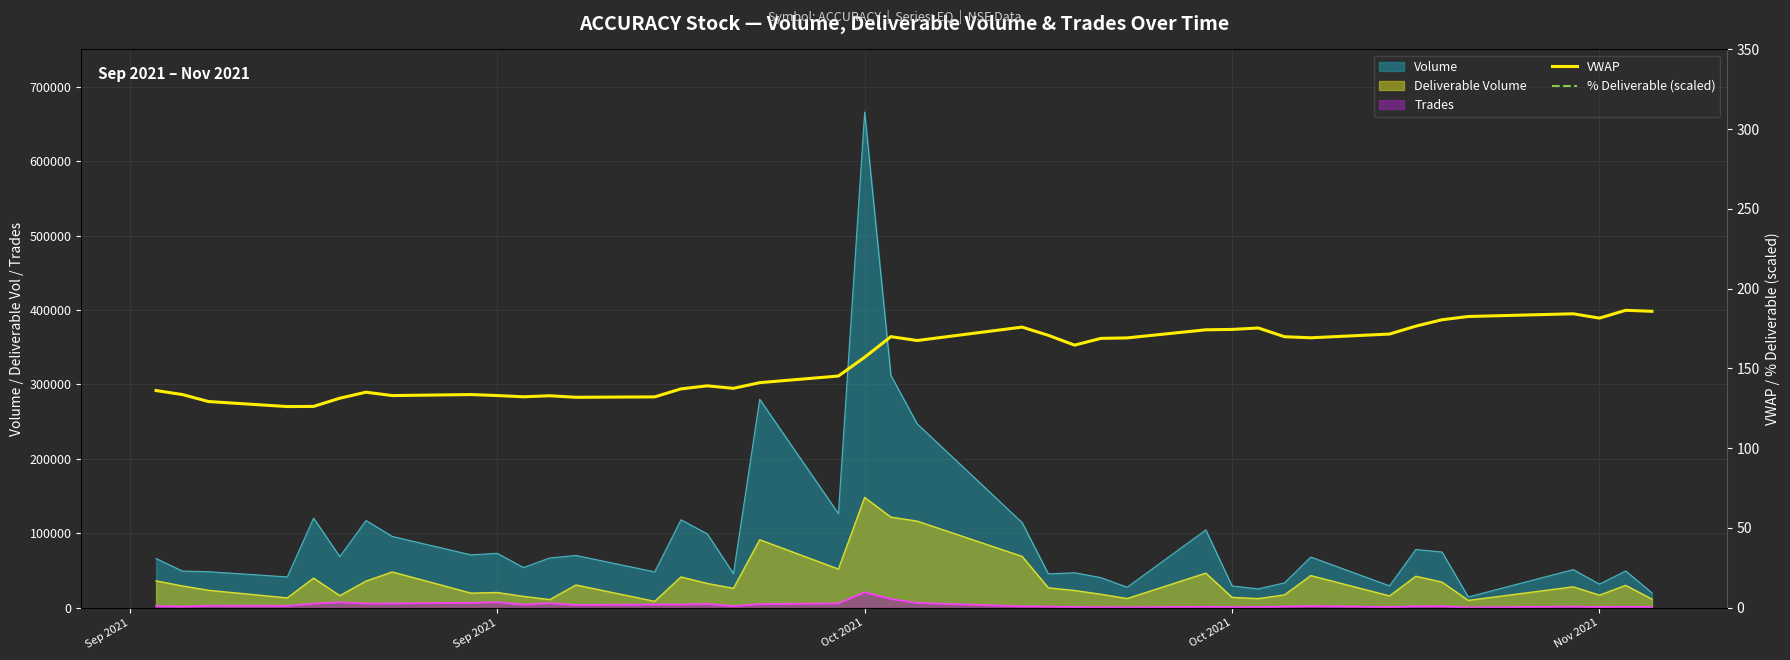

Where is VWAP nearest to the value 156?

Oct 2021